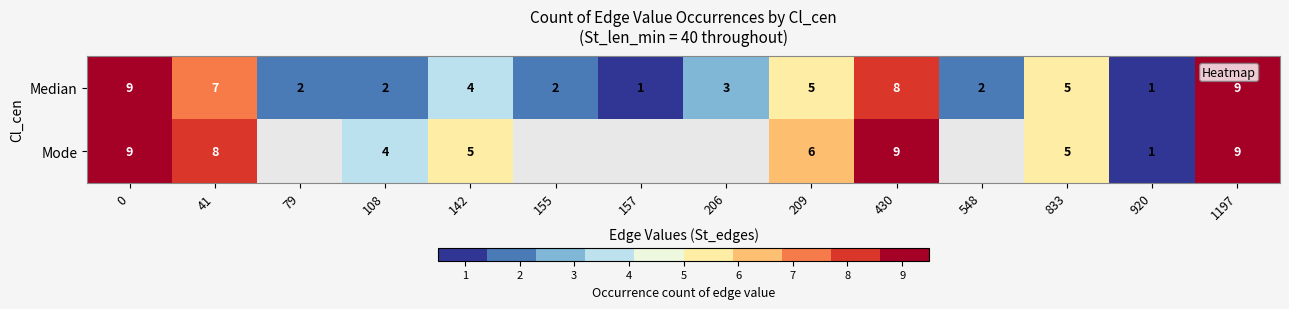

At 142, list the series in order from largest to smallest.

Mode, Median